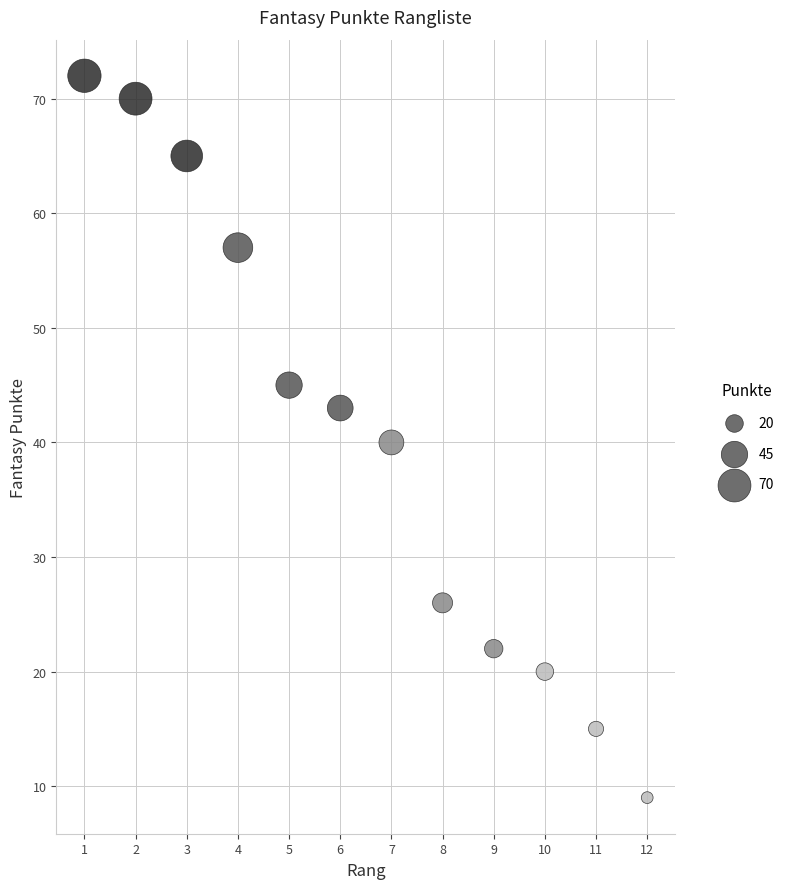

What is the average Y value?

40